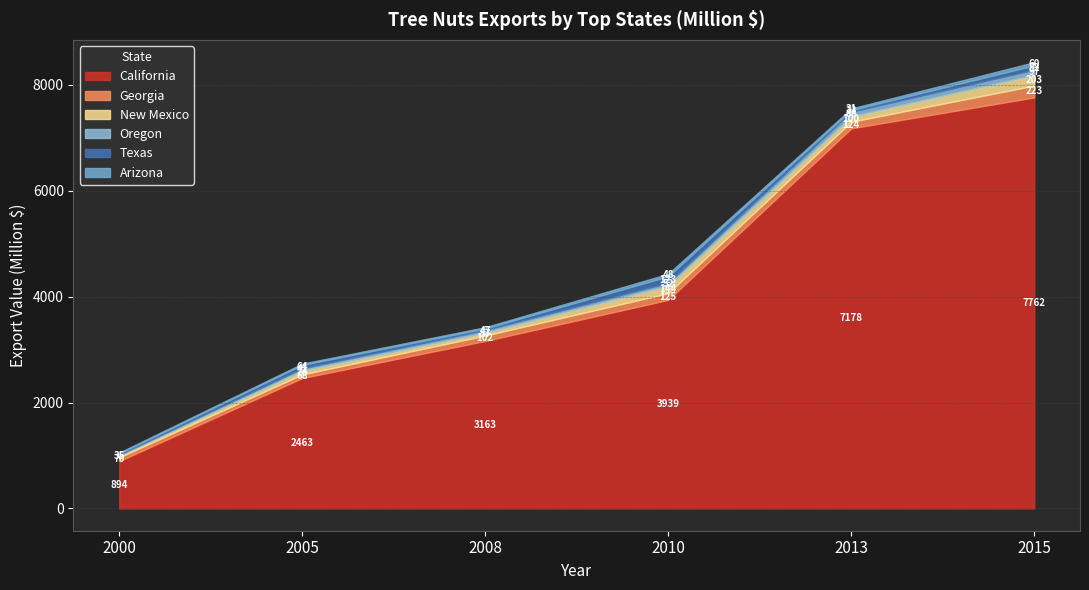

Where is 2008 nearest to the value 1593?

Georgia